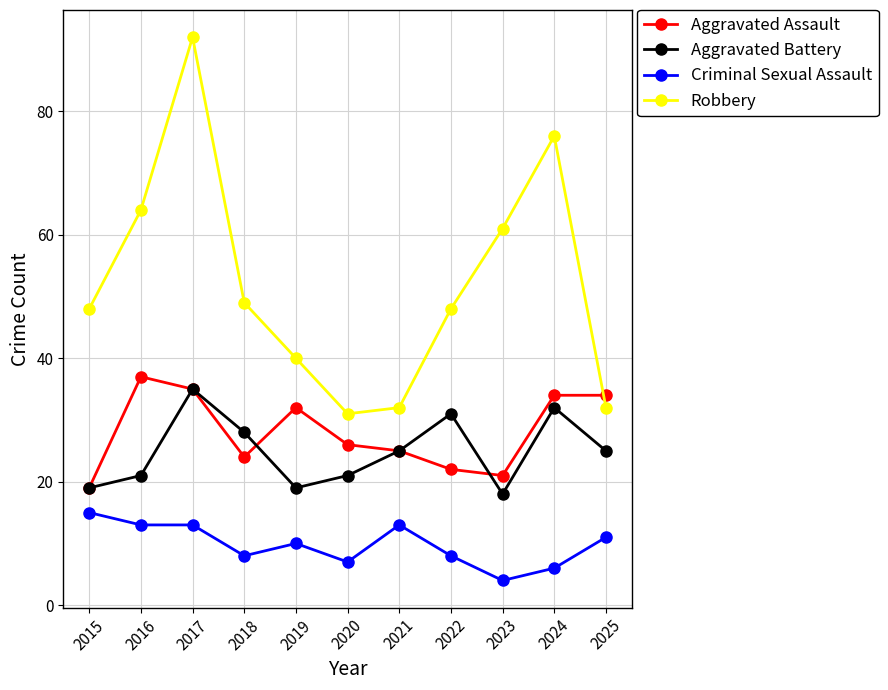

How many distinct data groups are displayed?

4